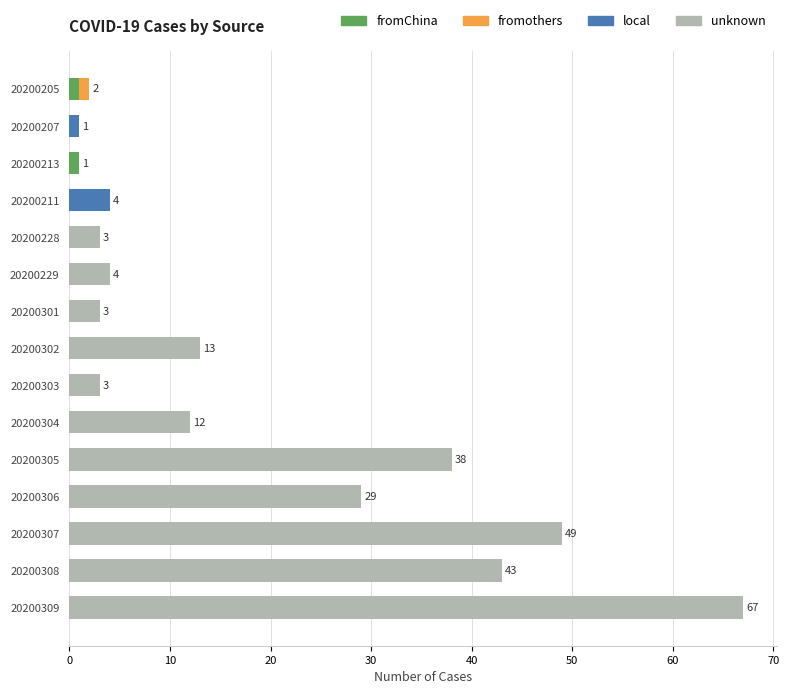

At which category is the sum across all series the highest?

20200309